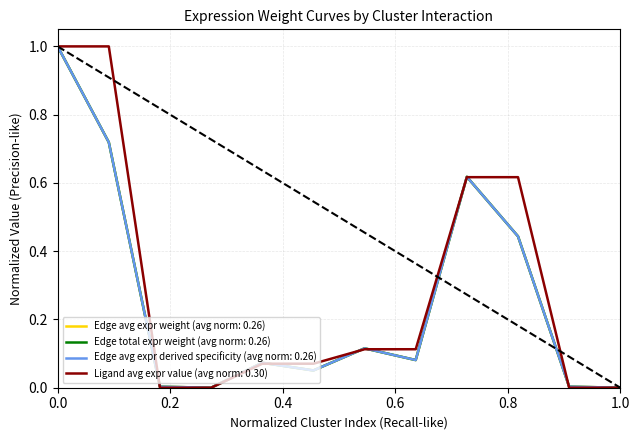

Does the chart display data point markers on the line(s)?

No